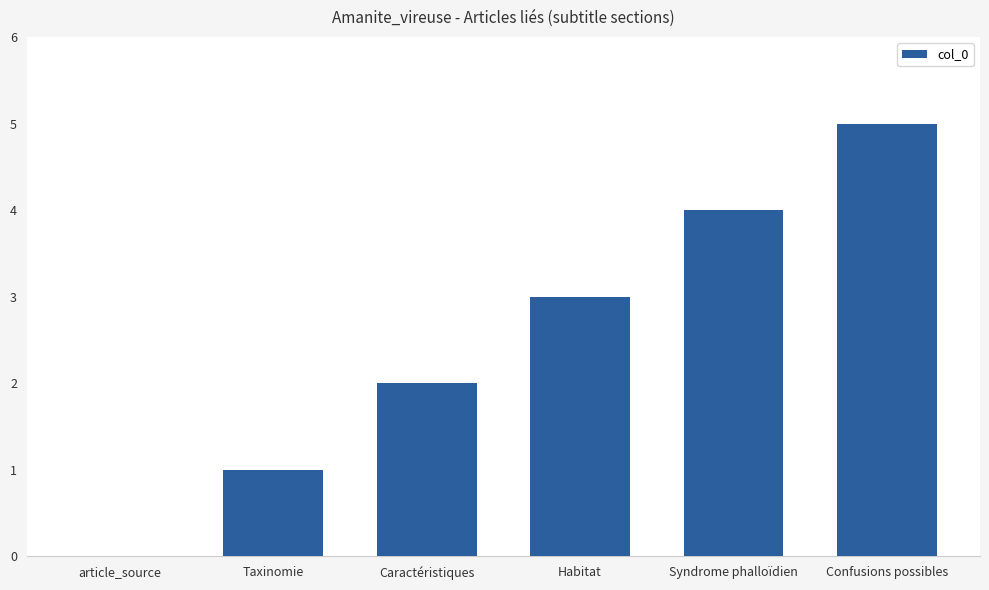

What is the ratio of the value at Confusions possibles to the value at Habitat?

1.7